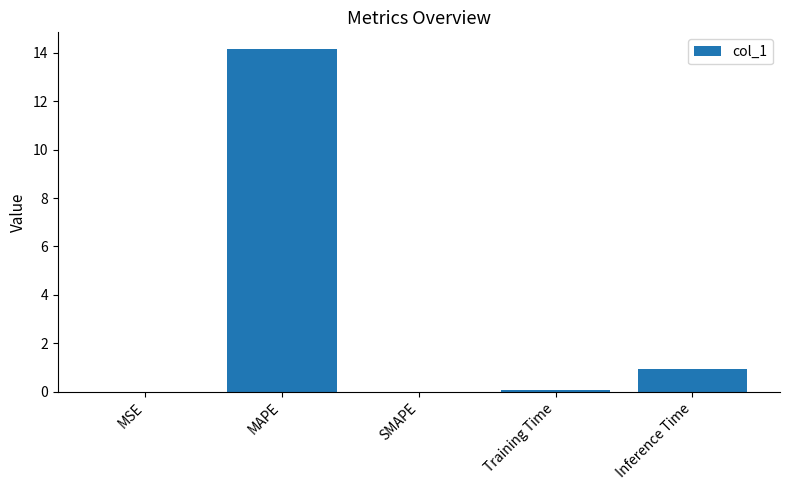

What is the sum of all values?

15.2